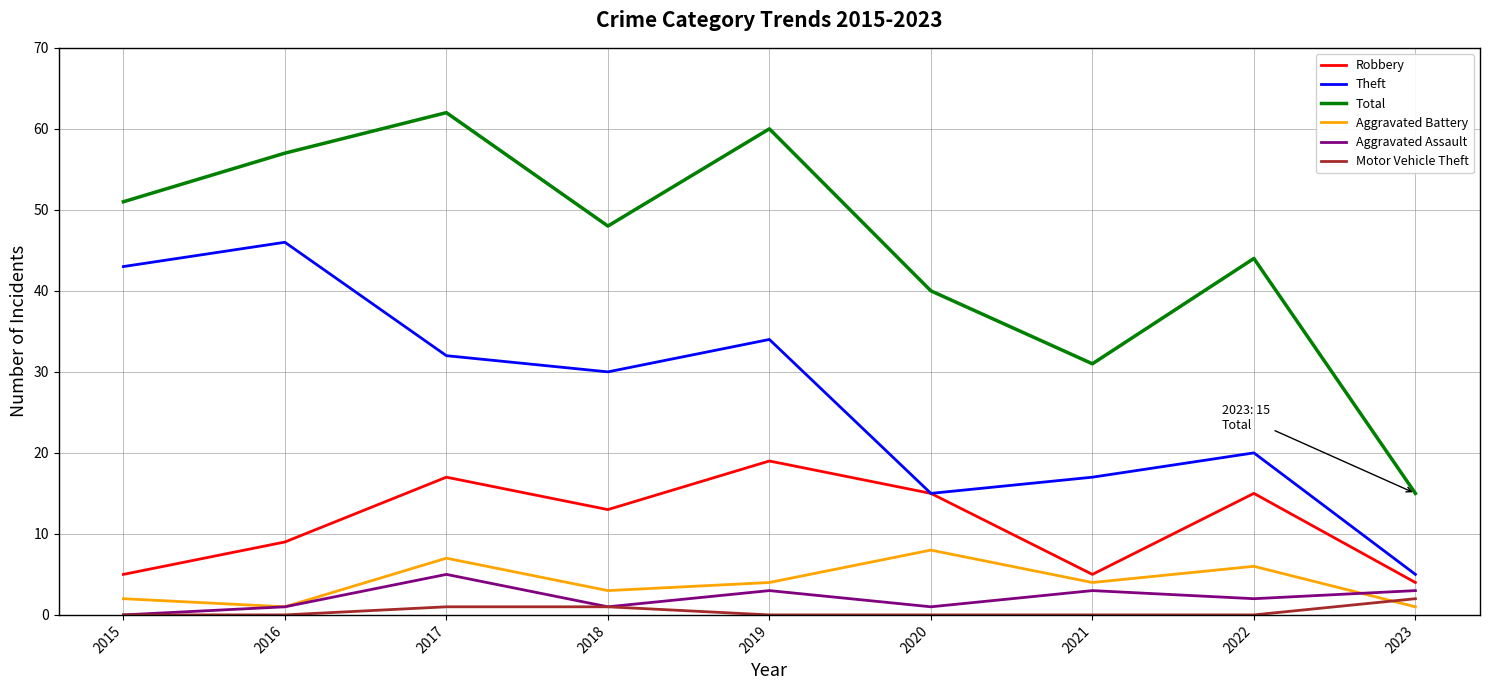

What is the sum of all Aggravated Assault values?

19